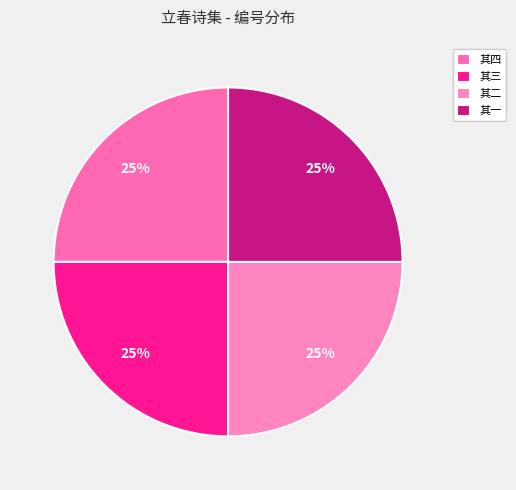

What is the smallest slice in the pie chart?

立春前三日雪明日犹未已诗简子进彦博昆仲示成父四首 其四